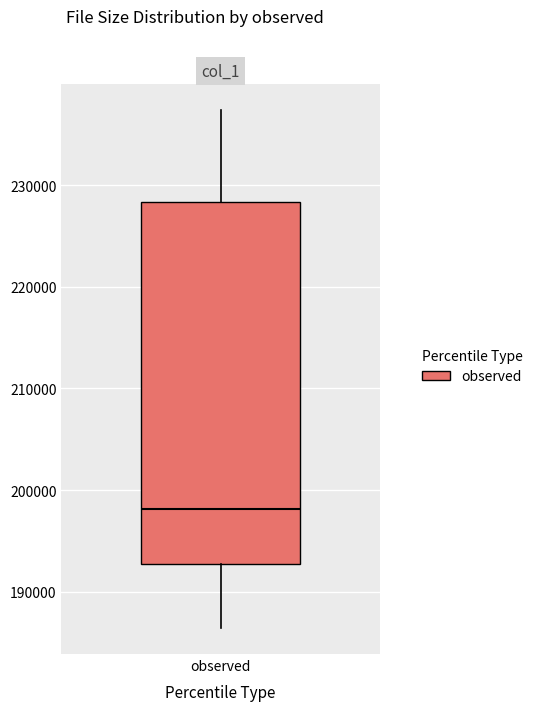

Read this box plot against the y-axis: the position of the median line, the range covered by the box, and the ends of both whiskers. The values are not printed on the chart, so give them approximately, as read against the axis.

median 198000, box 193000 to 228000, whiskers 186000 to 237000